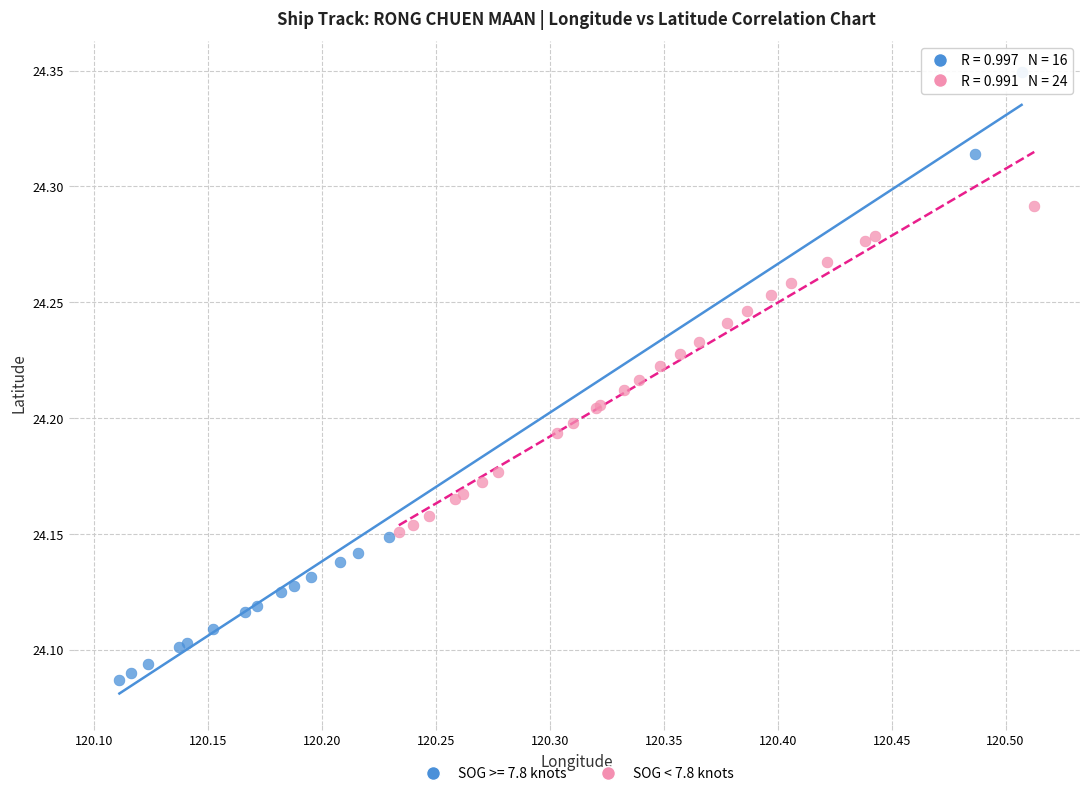

Which series contains the lowest Y value?

SOG >= 7.8 knots